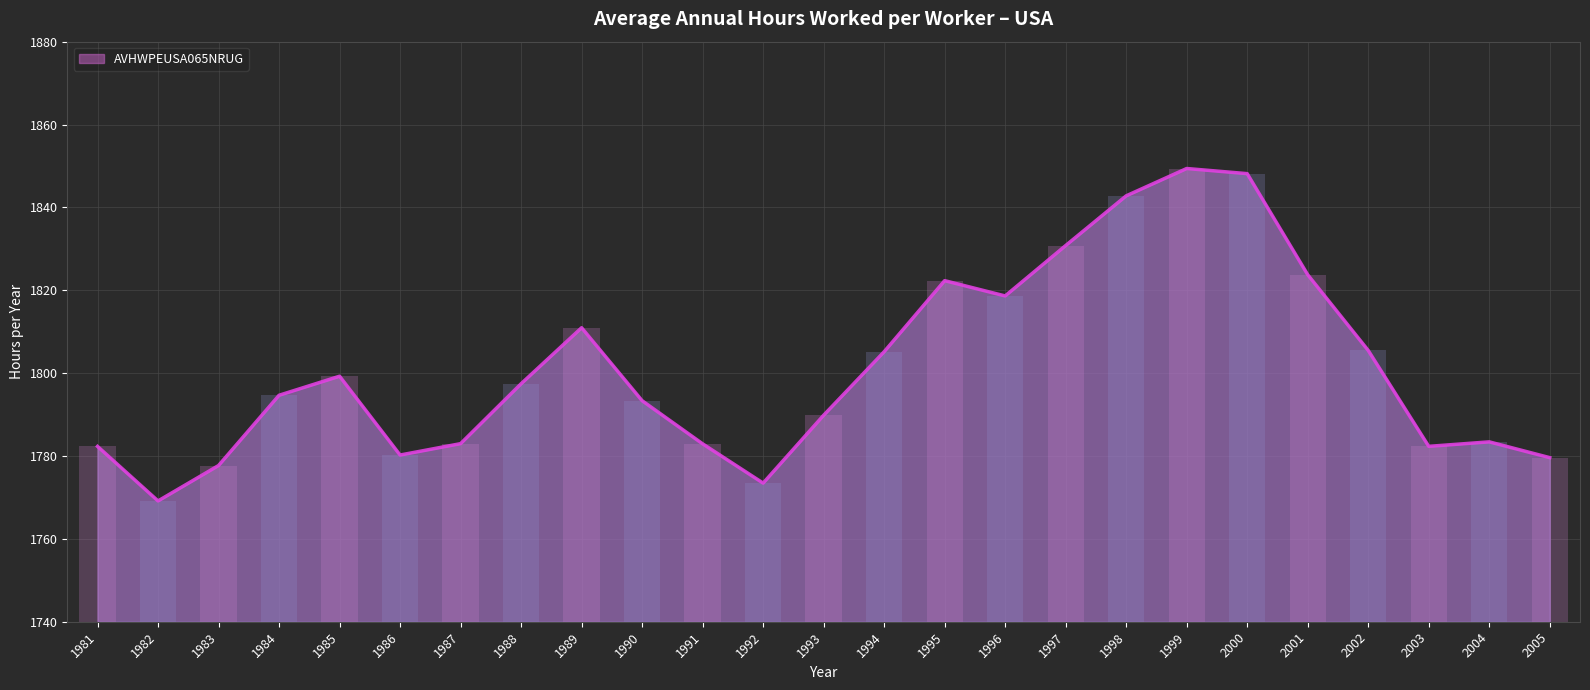

Read the value at 2003.

1782.3